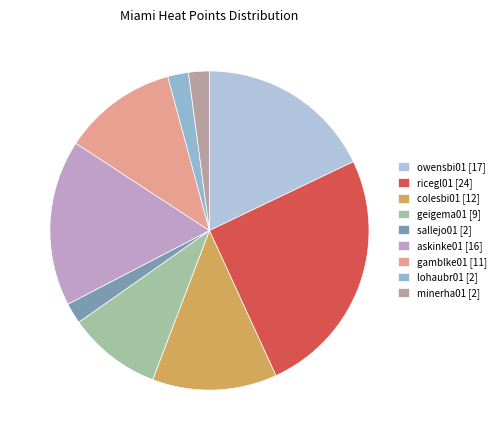

What percentage do gamblke01 and minerha01 together represent?

13.7%